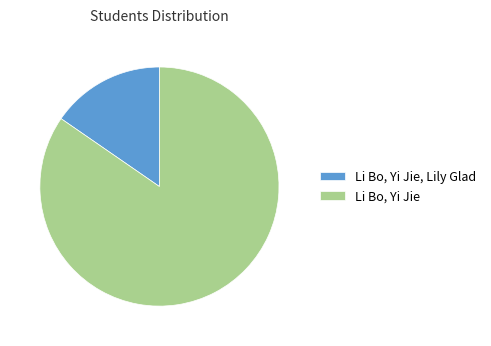

Combined, do Li Bo, Yi Jie, Lily Glad and Li Bo, Yi Jie account for over 50%?

Yes